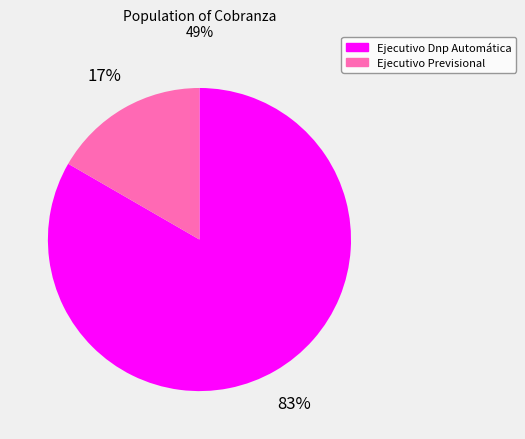

True or false: Ejecutivo Dnp Automática accounts for 83% of the total.

True